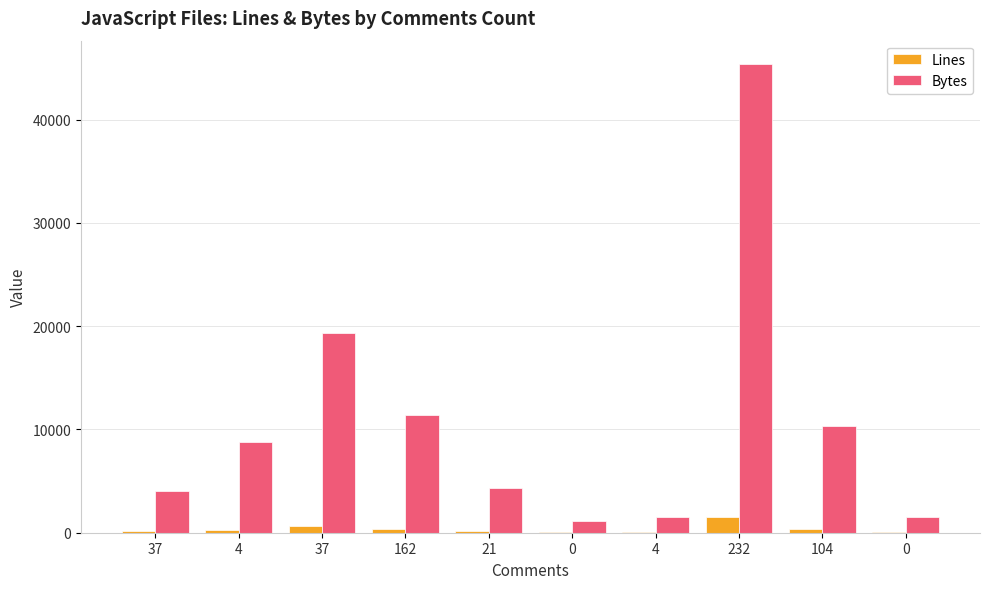

How many data points does each series have?

10